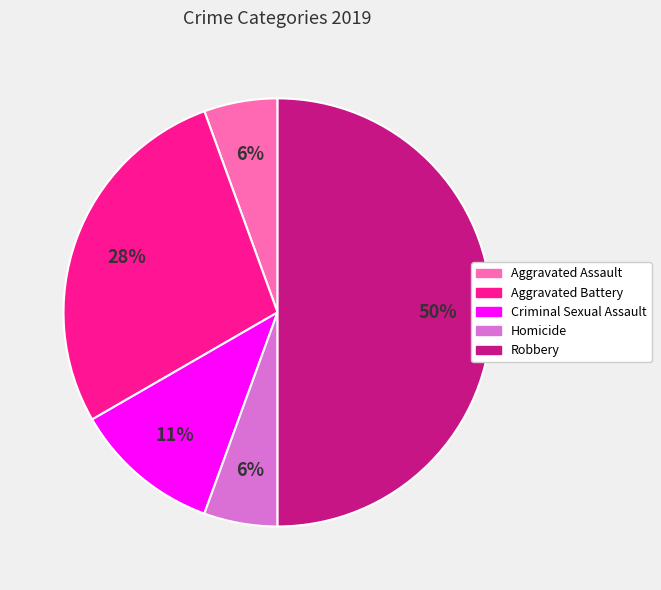

Is Homicide the majority of the pie?

No